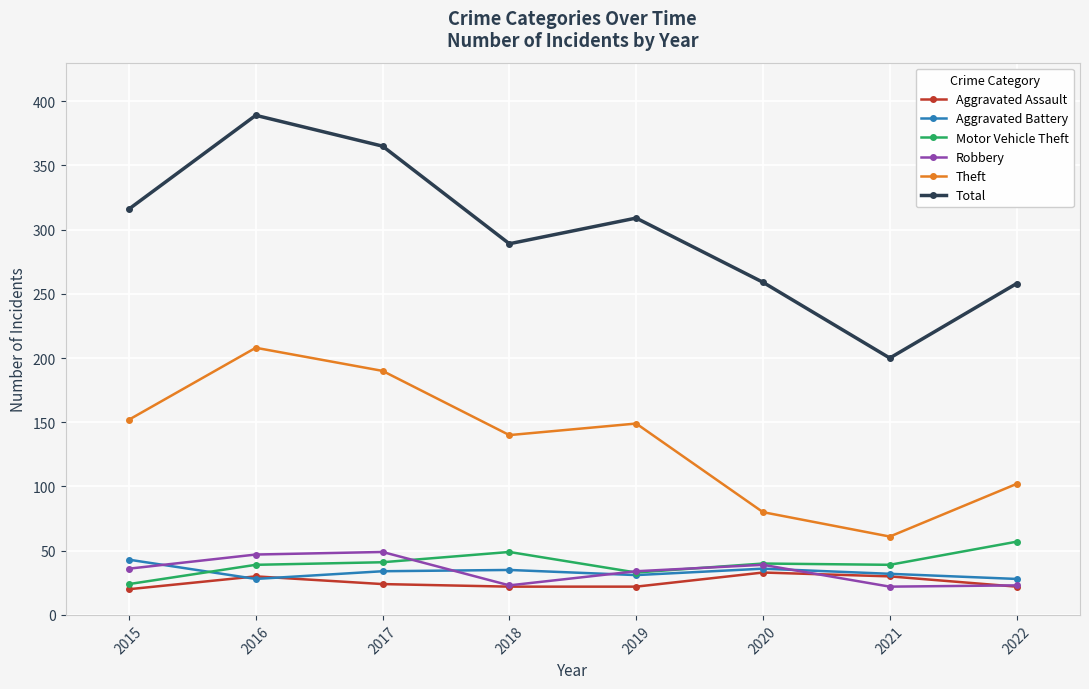

What is the greatest value displayed?

389